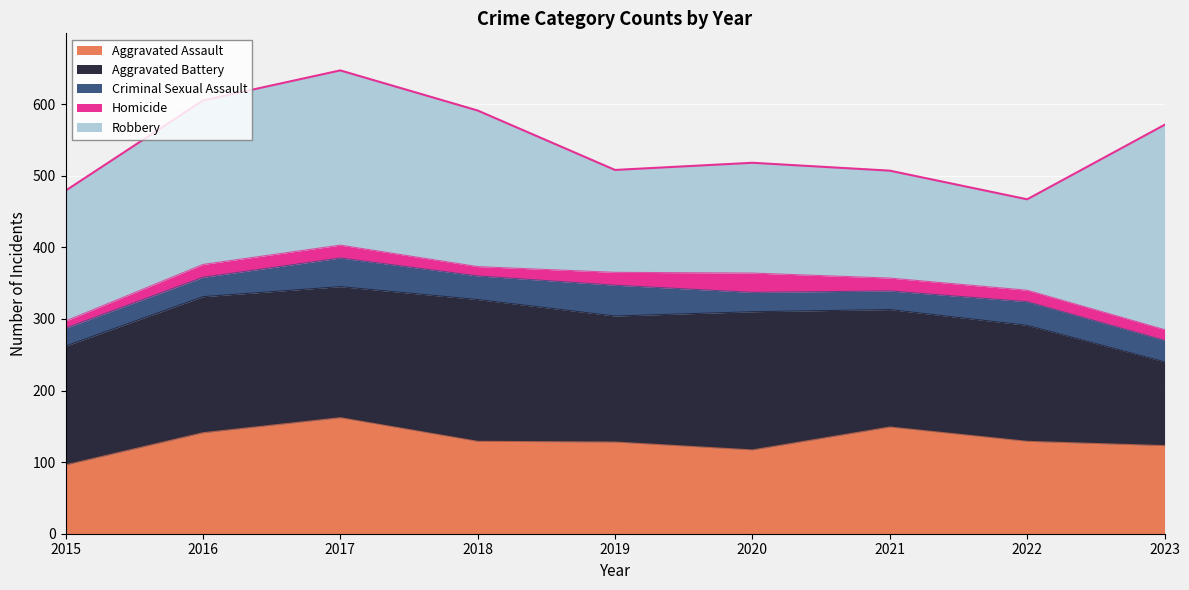

Between 2021 and 2019, which is larger?

2021